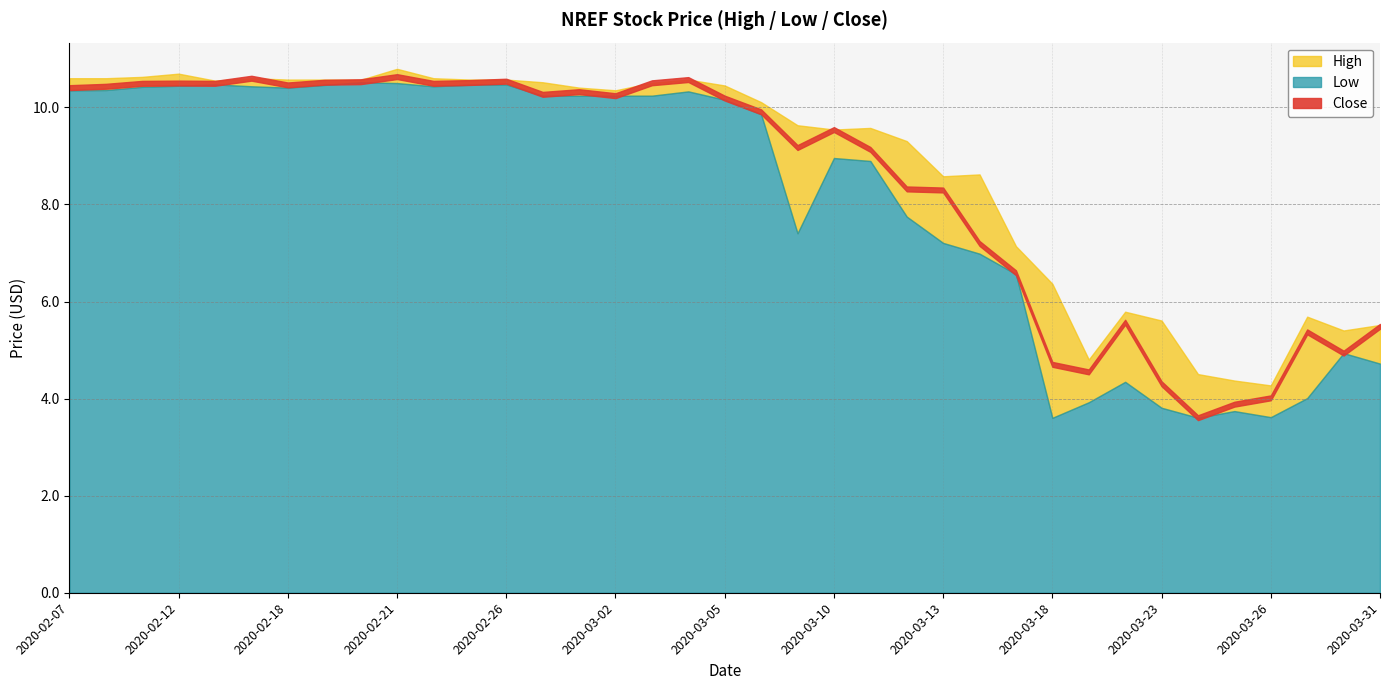

Rank the series by their average value, from highest to lowest.

High, Close, Low